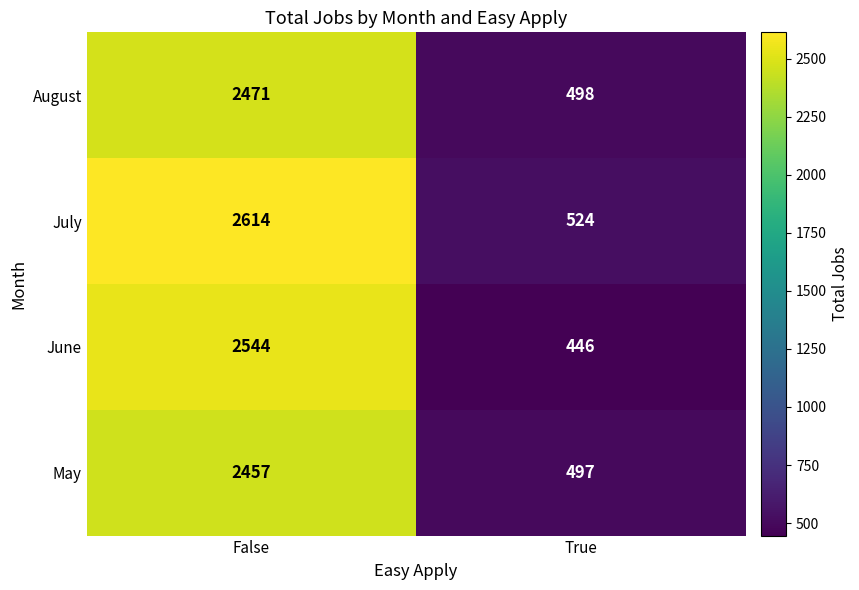

The value of August at False is 1434. True or false?

False